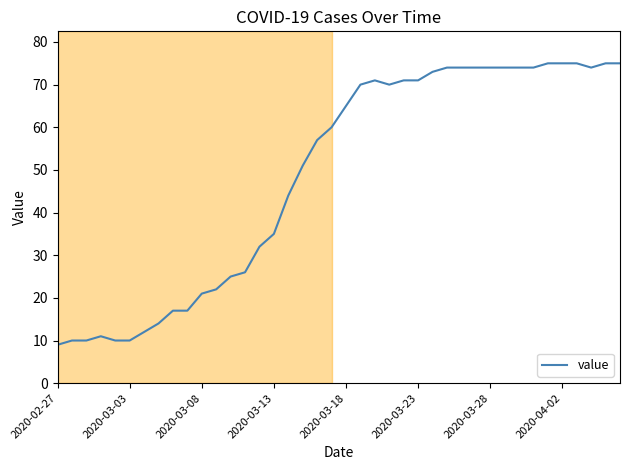

What is the smallest value displayed?

9